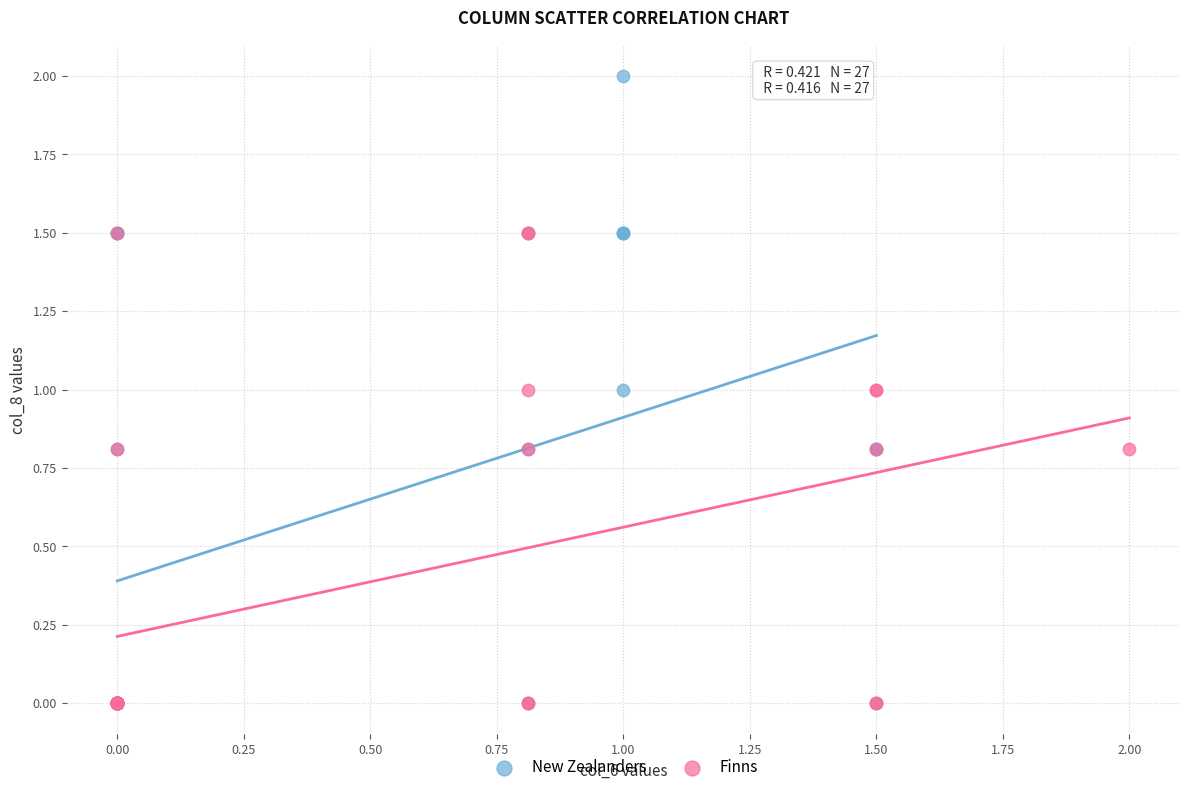

Which series has the largest Y range (max minus min)?

New Zealanders